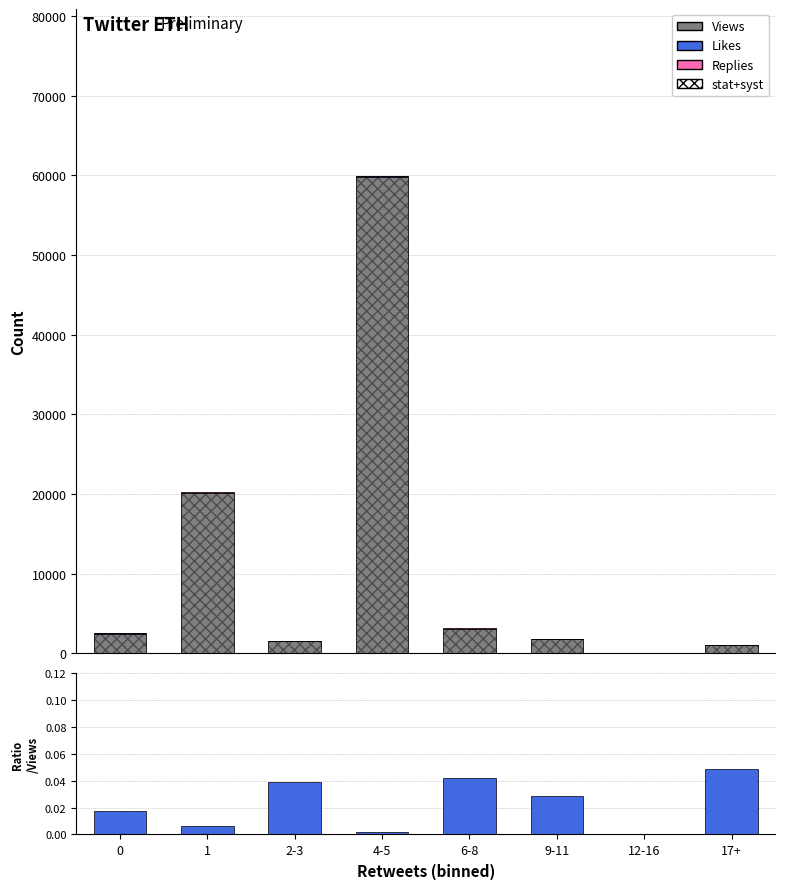

What is the value of the Replies bar at the 8th from the left?

10.0